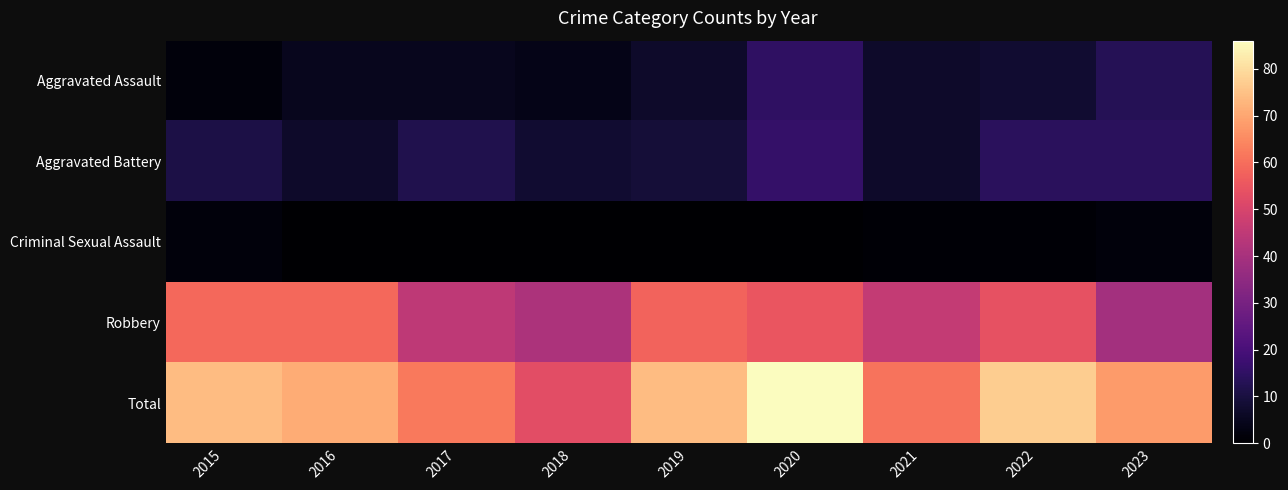

Reading left to right, transcribe all the data shown in this chart.

Aggravated Assault: 2015=2	2016=5	2017=5	2018=4	2019=7	2020=15	2021=7	2022=8	2023=13
Aggravated Battery: 2015=11	2016=7	2017=12	2018=8	2019=9	2020=16	2021=7	2022=14	2023=14
Criminal Sexual Assault: 2015=2	2016=0	2017=0	2018=0	2019=0	2020=0	2021=1	2022=1	2023=2
Robbery: 2015=59	2016=59	2017=45	2018=41	2019=58	2020=55	2021=46	2022=54	2023=39
Total: 2015=74	2016=71	2017=62	2018=53	2019=74	2020=86	2021=61	2022=77	2023=68